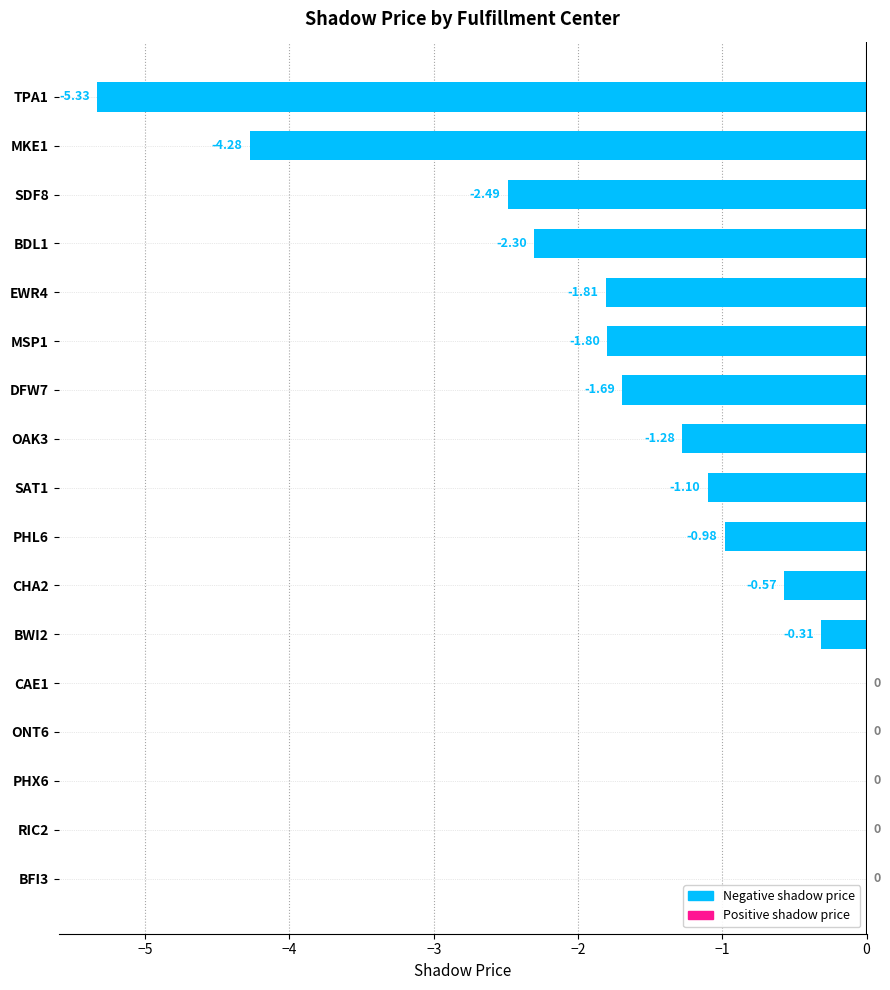

Which has a higher value, ONT6 or DFW7?

ONT6